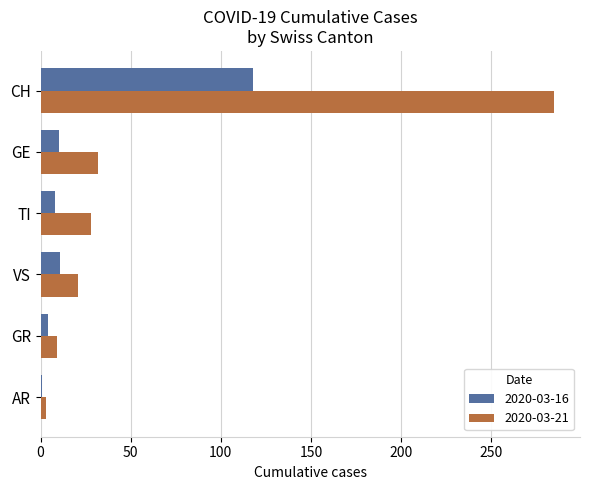

What is the sum of all 2020-03-21 values?

378